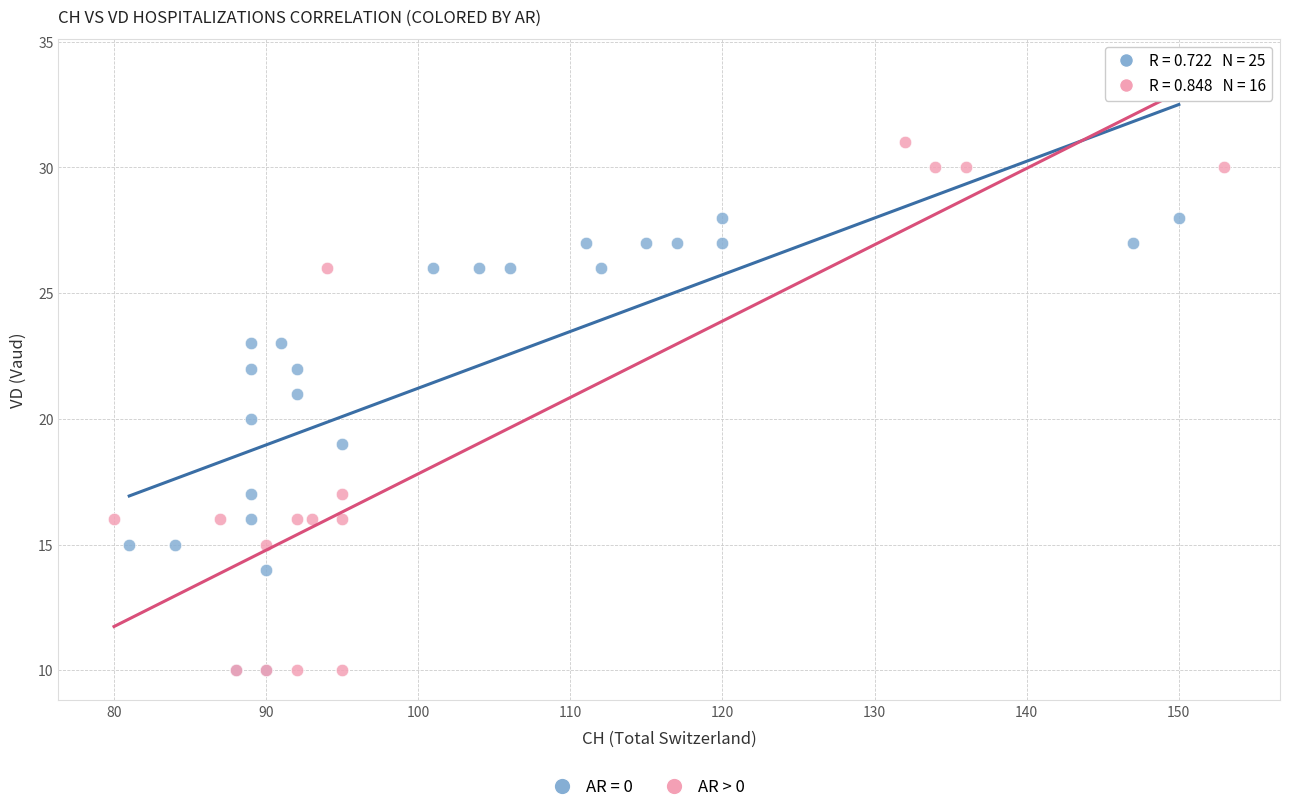

Which series has the widest spread of Y values?

AR > 0